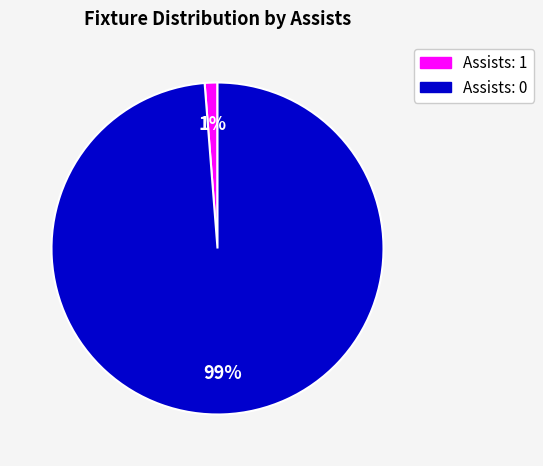

To the nearest percent, what is the average slice percentage?

50%